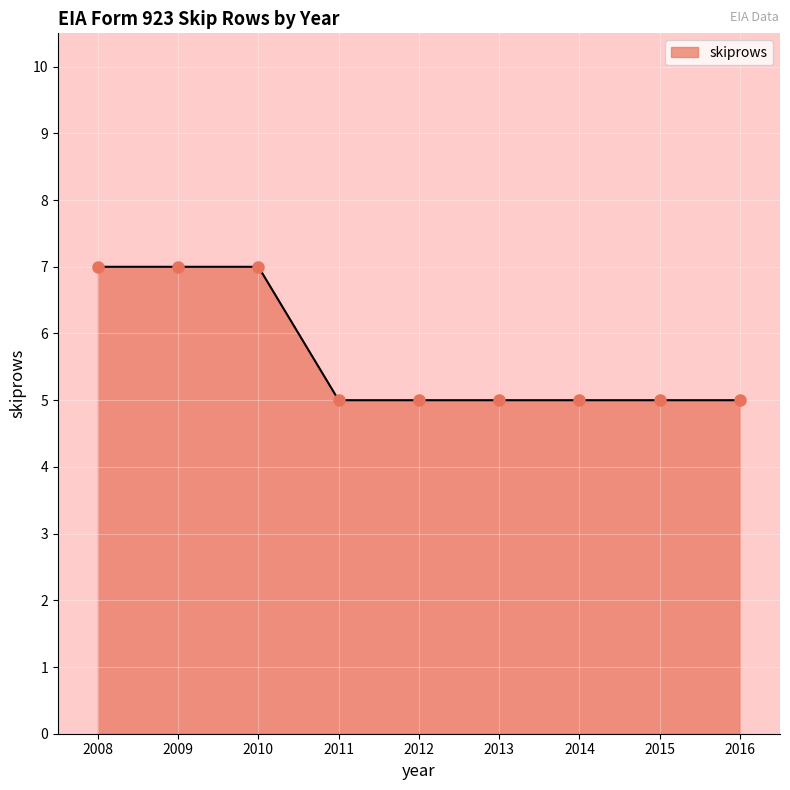

Reading left to right, what are all the values shown in this chart?

2008=7	2009=7	2010=7	2011=5	2012=5	2013=5	2014=5	2015=5	2016=5